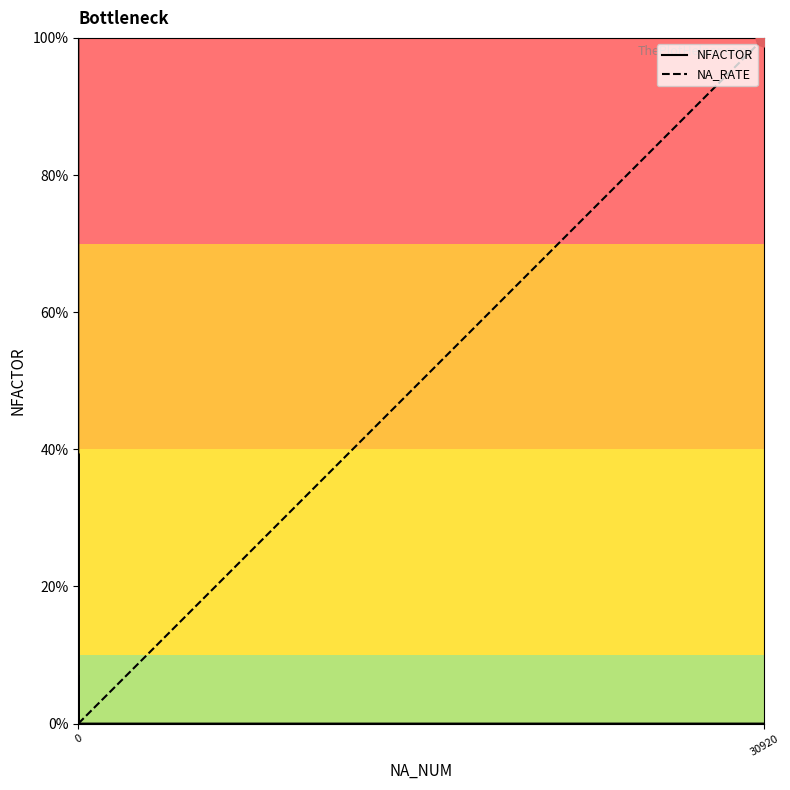

Is the value of NFACTOR at 0 greater than the value of NA_RATE at 0?

Yes